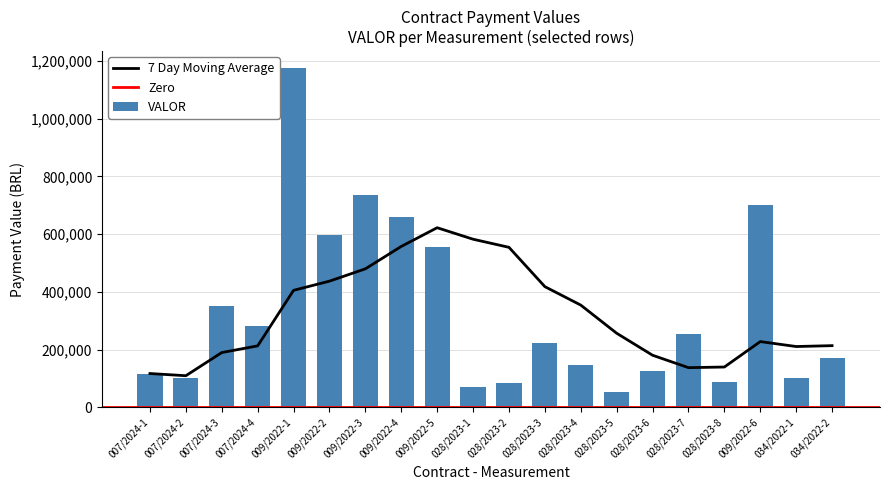

Which label corresponds to the smallest value in the chart?

028/2023-5